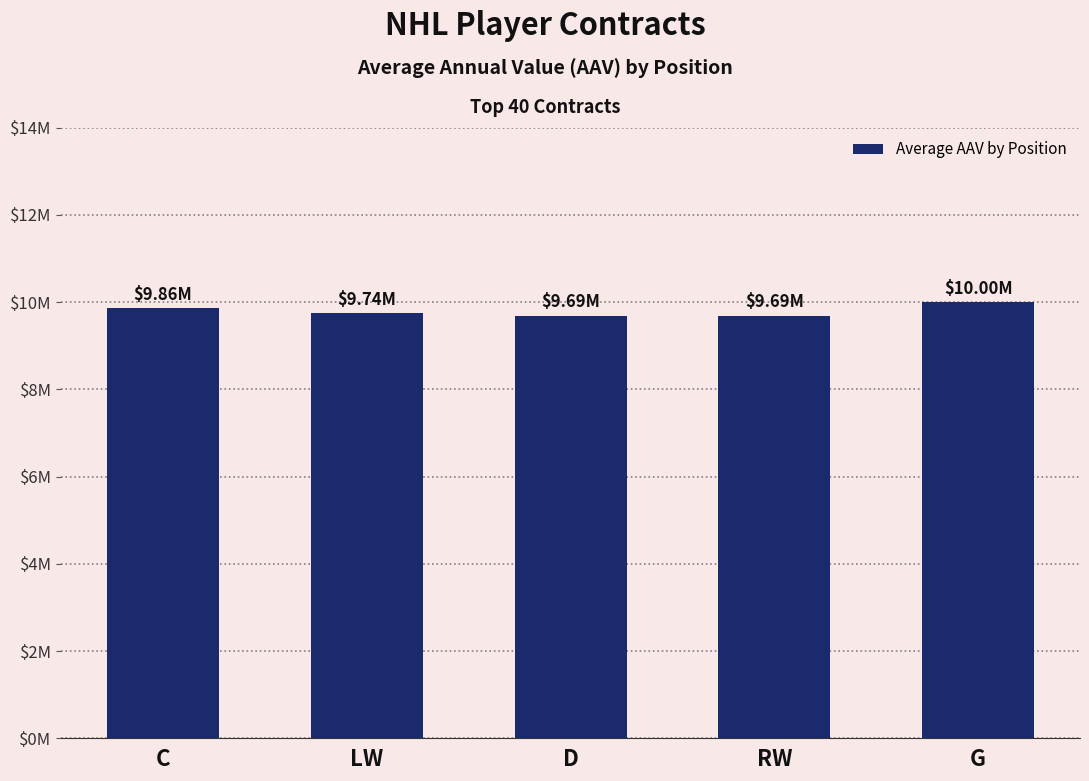

How many data points does each series have?

5